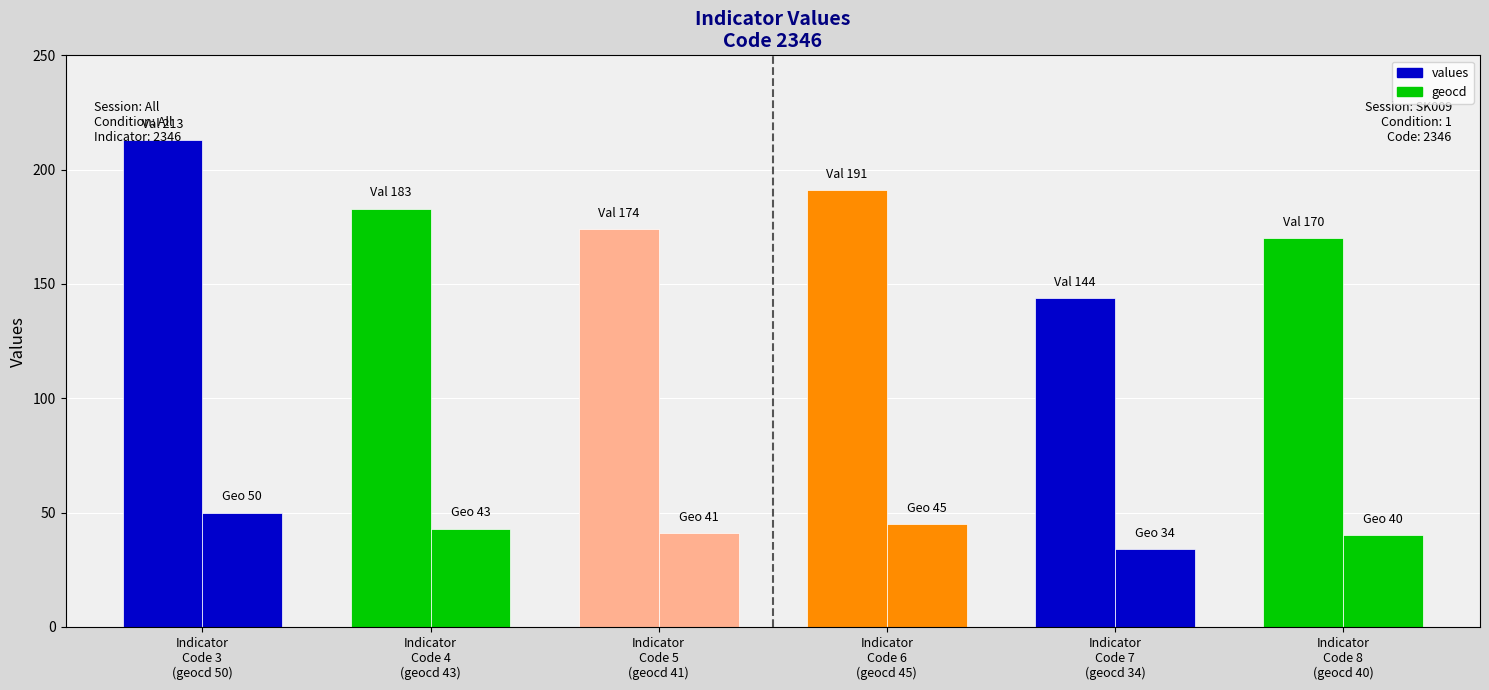

What is the maximum value for values?

213